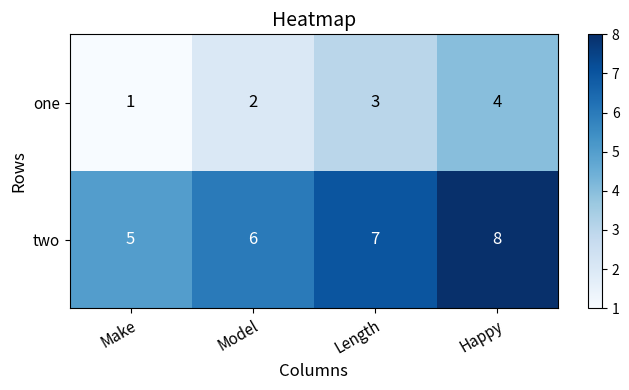

List the series in order of their overall mean, lowest first.

one, two